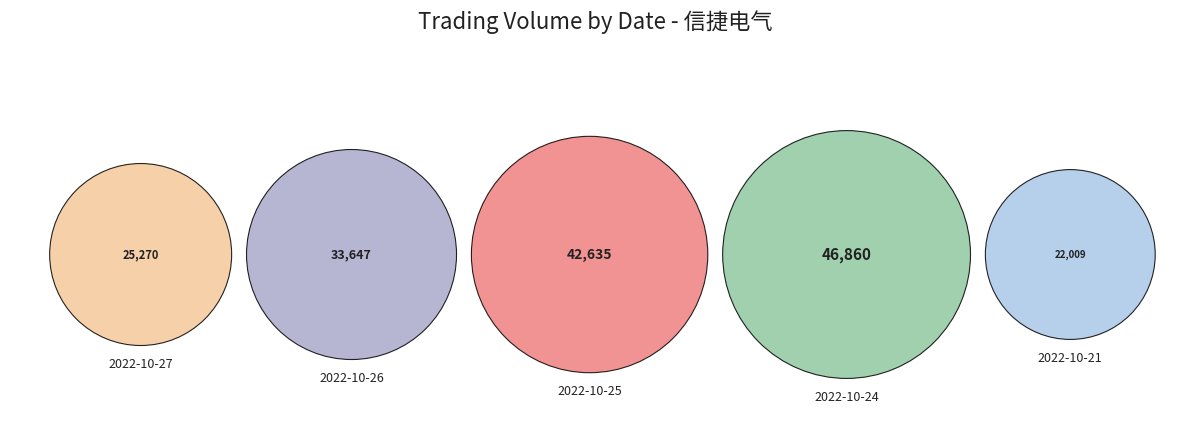

To the nearest percent, what is the average slice percentage?

20%